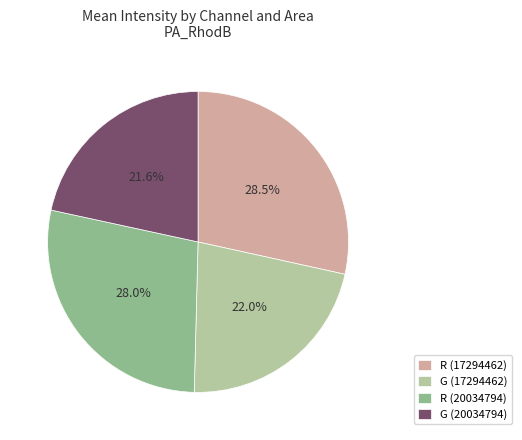

How many slices are in this pie chart?

4